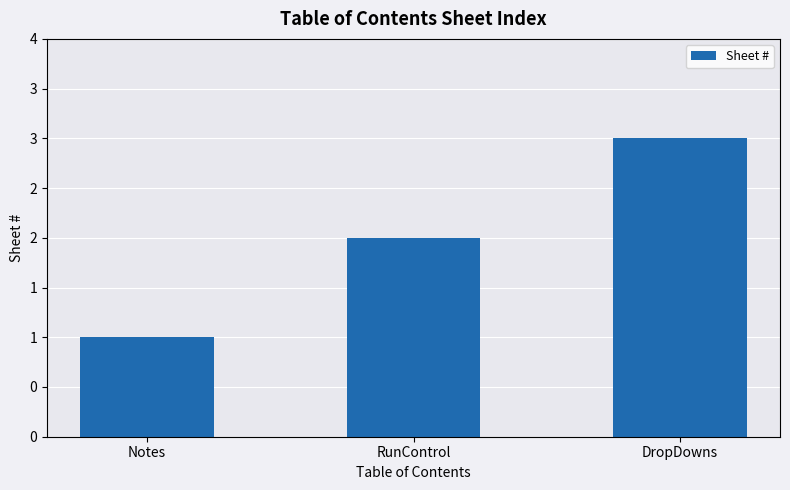

What is the label of the 2nd bar from the left?

RunControl